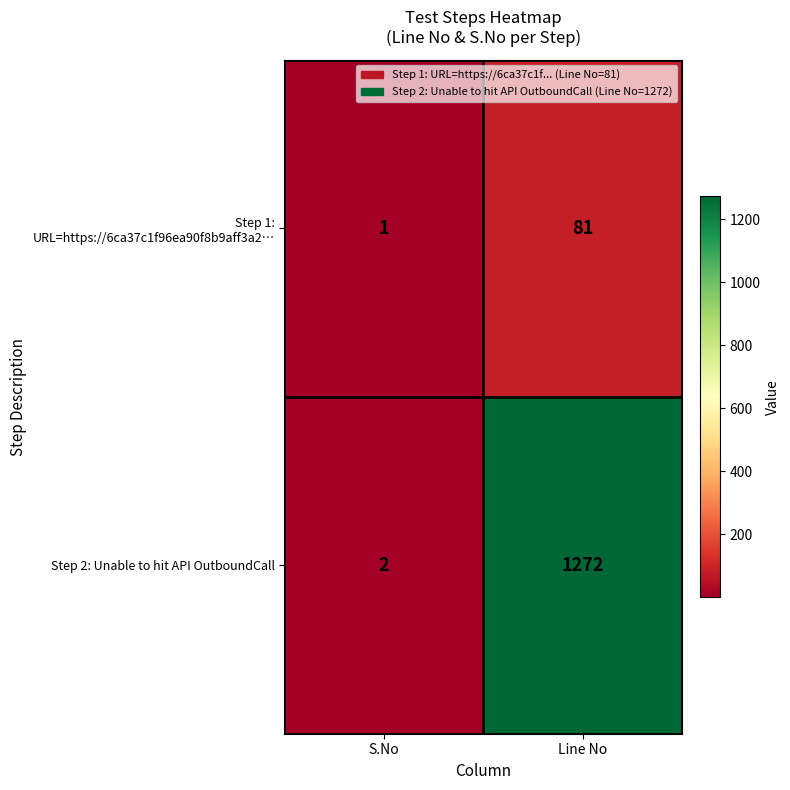

Which series has the largest range (max minus min)?

Step 2: Unable to hit API OutboundCall